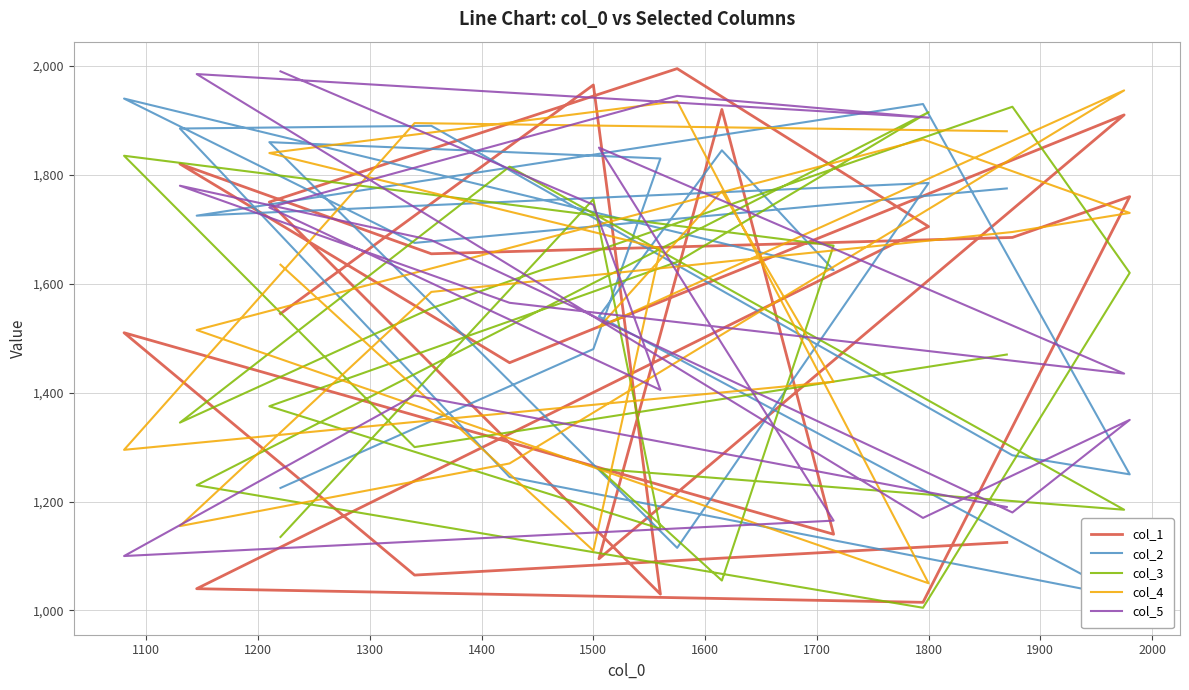

Rank the series by their maximum value, from highest to lowest.

col_1, col_5, col_4, col_2, col_3